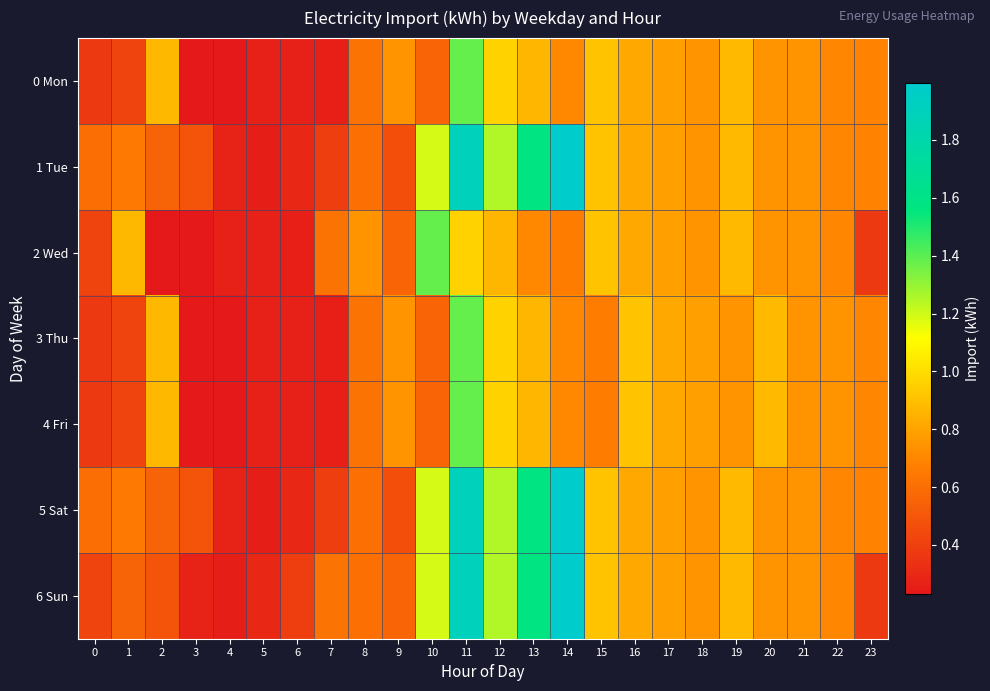

At which category is the sum across all series the highest?

11